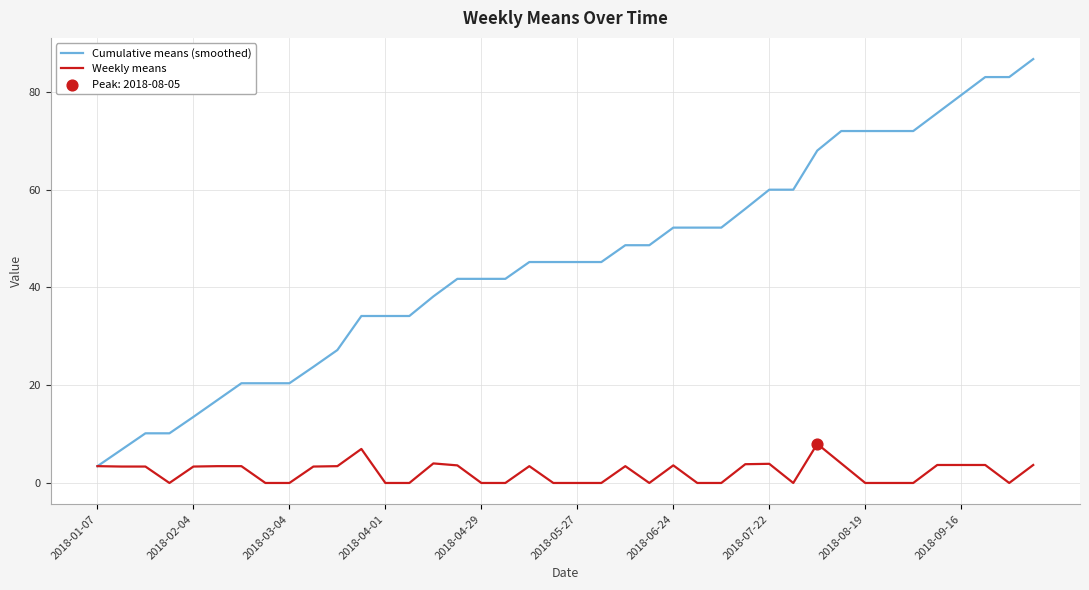

Which series has the largest total across all categories?

Cumulative means (smoothed)